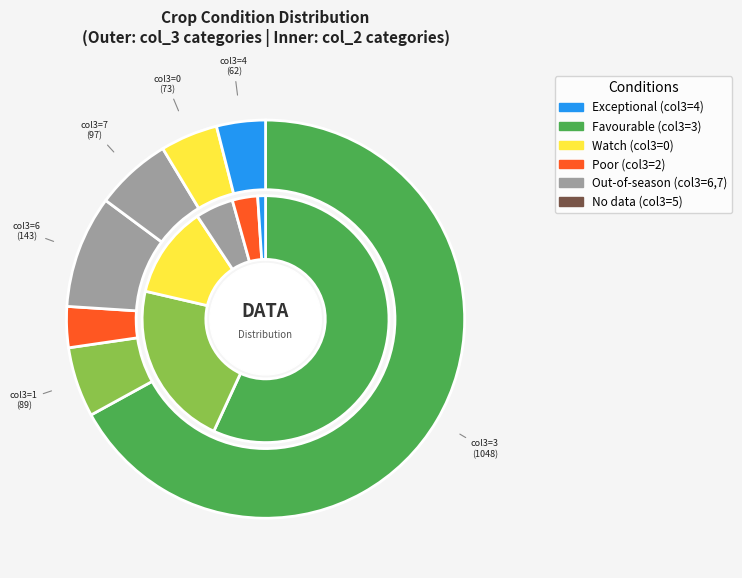

The 7 slice represents 3% of the pie. True or false?

False